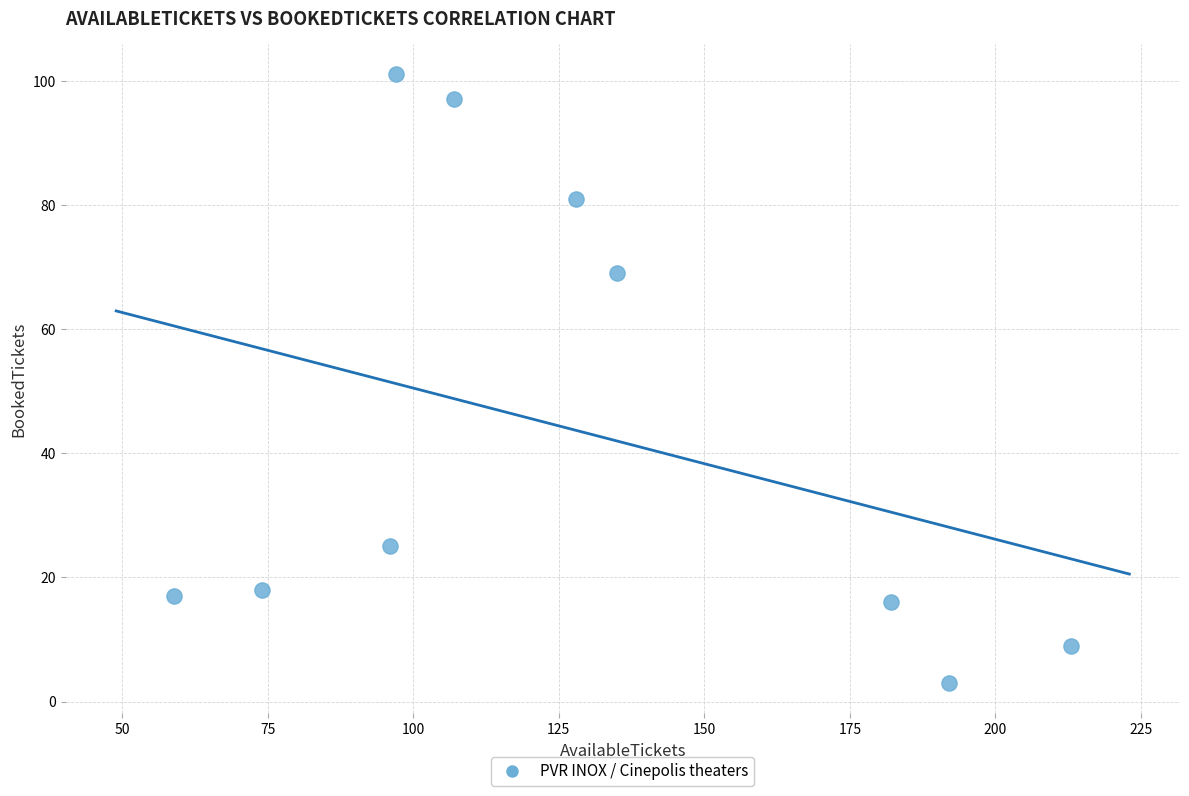

What is the range of Y values (max minus min)?

98